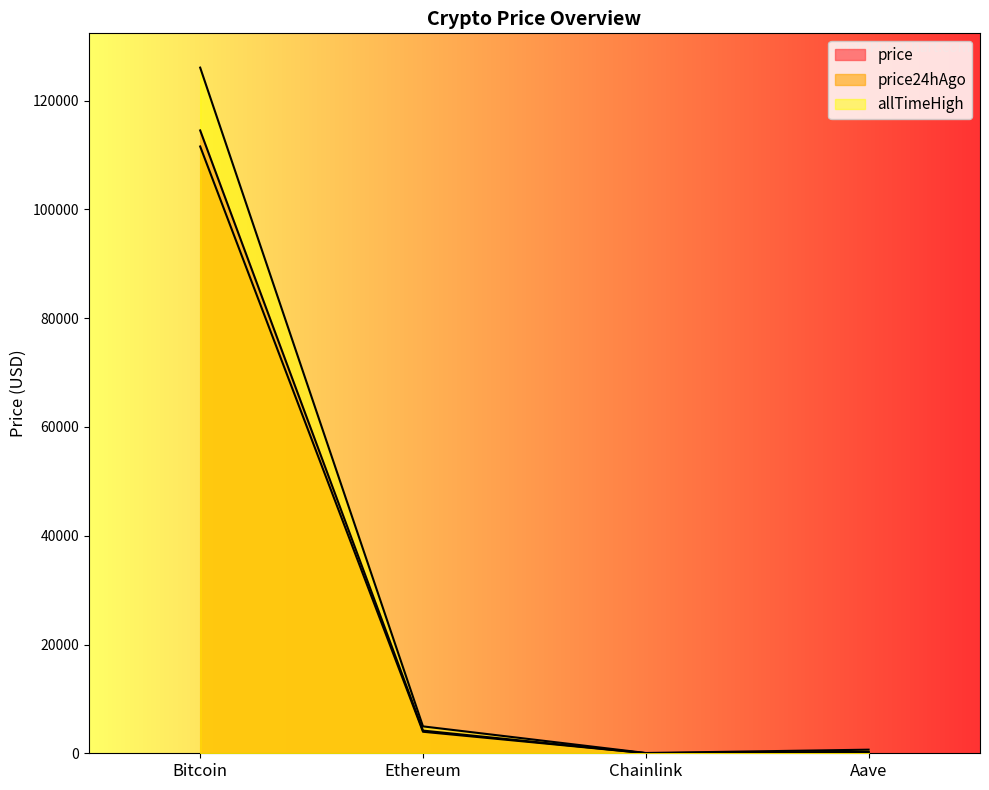

Which series has the largest range (max minus min)?

allTimeHigh